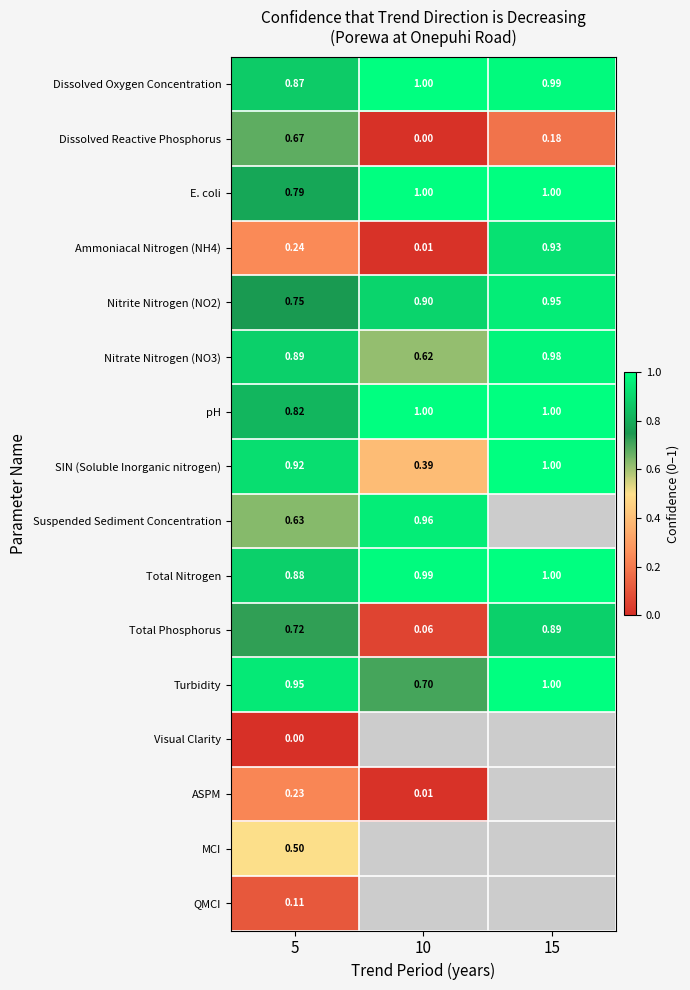

The Nitrate Nitrogen (NO3) series shows 0.9 at 5. True or false?

True